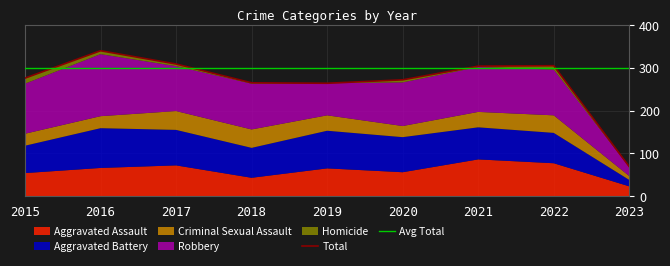

What is the minimum value for Aggravated Battery?

15